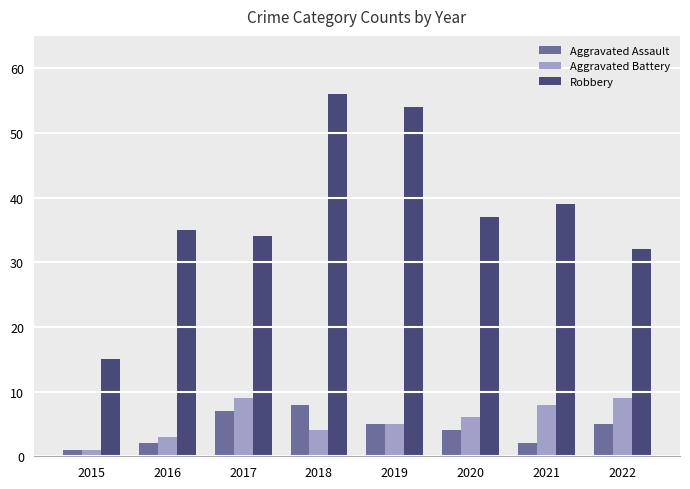

At which label does Aggravated Assault first exceed 5?

2017